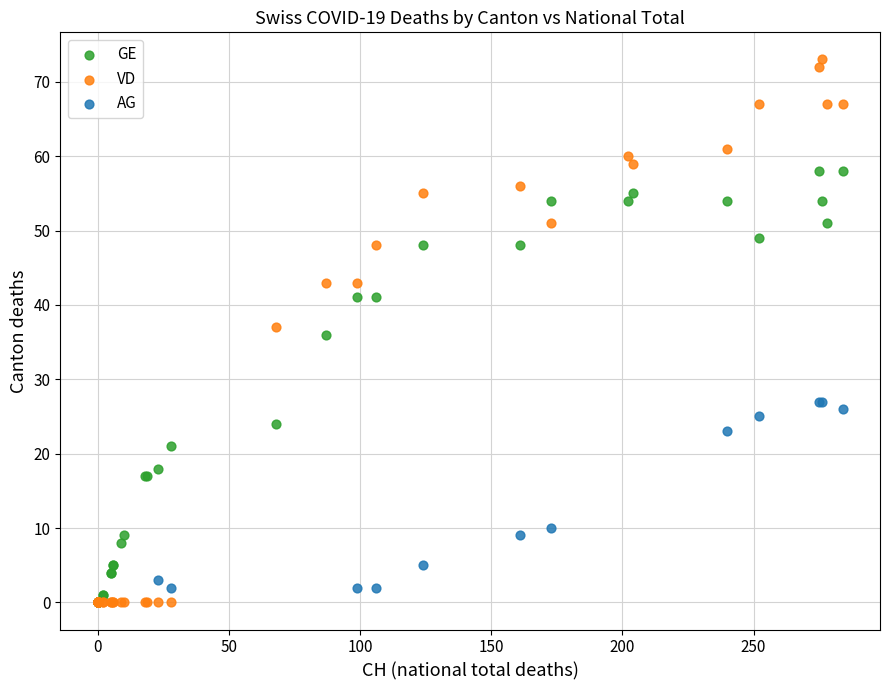

Which series reaches the maximum Y coordinate?

VD